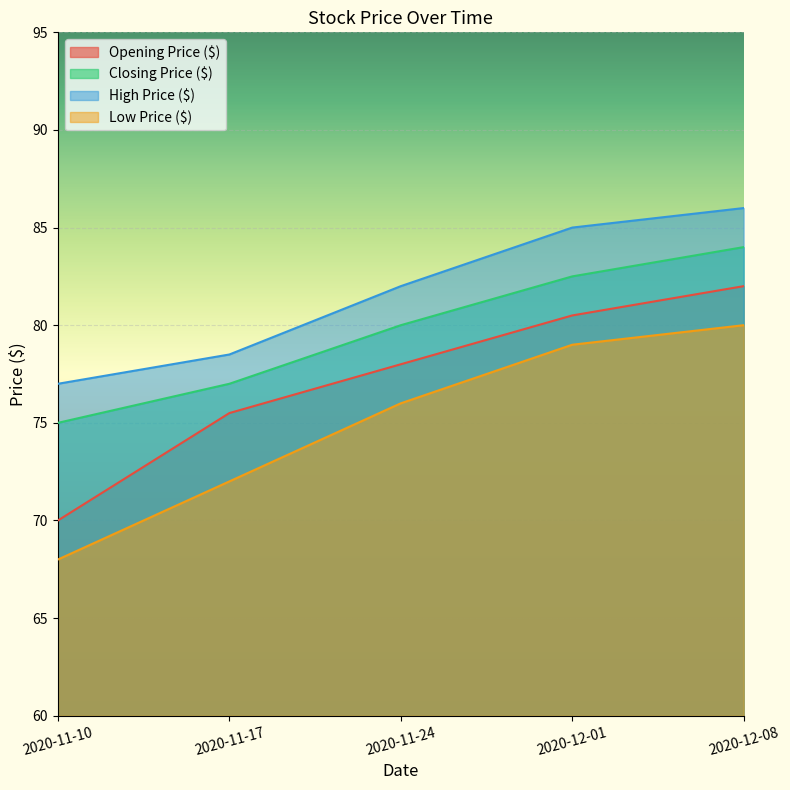

Which series has the largest total across all categories?

High Price ($)